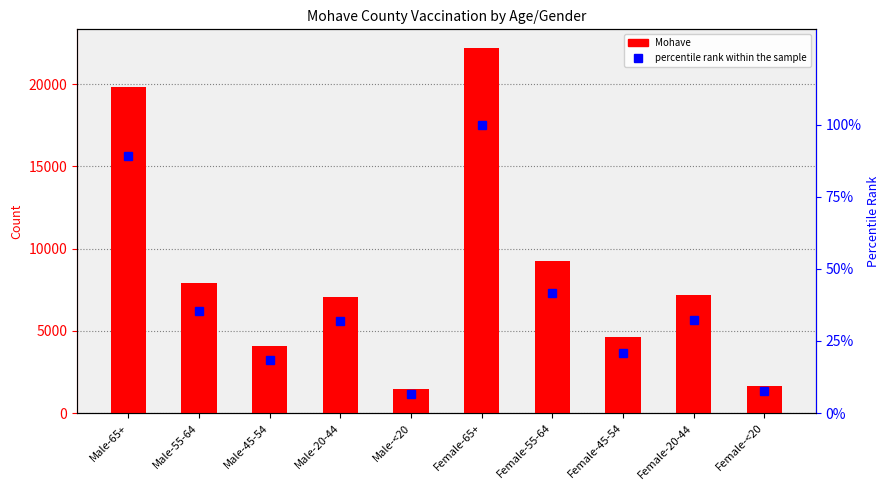

Rank the series at Male-20-44 from highest to lowest value.

Mohave, percentile rank within the sample